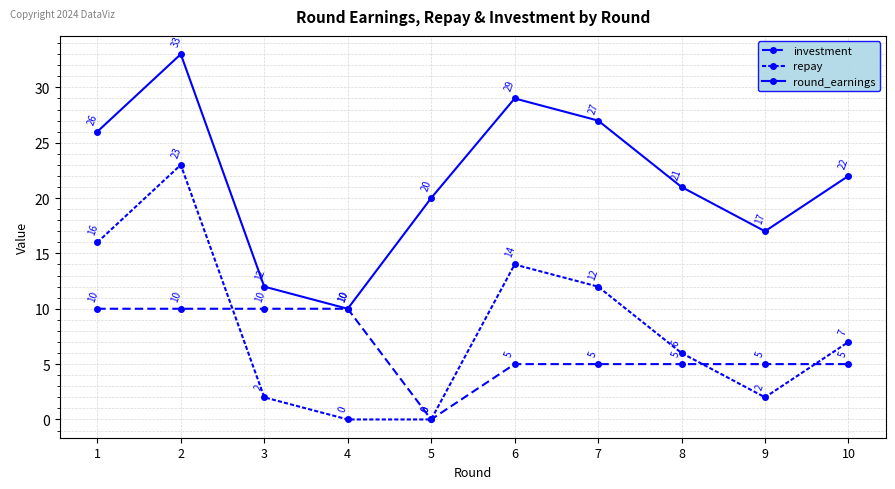

How many values in the investment series are below 5?

1